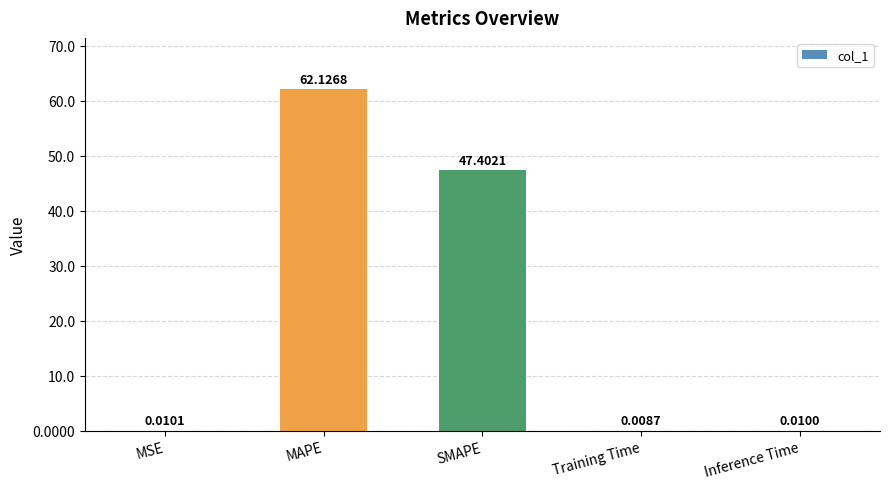

What is the sum of all values?

109.6